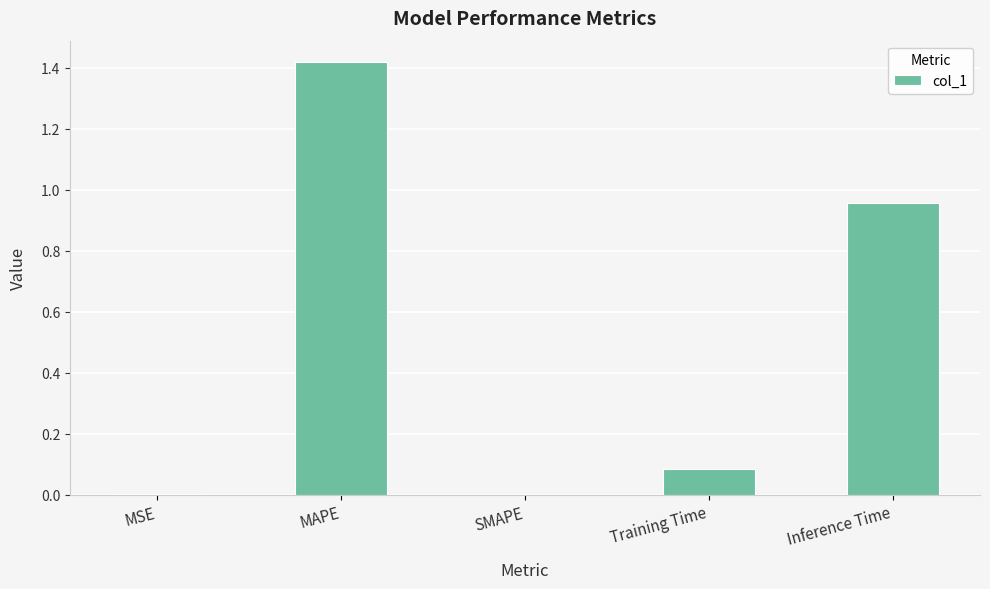

Are the bars grouped side by side (vs. stacked)?

No